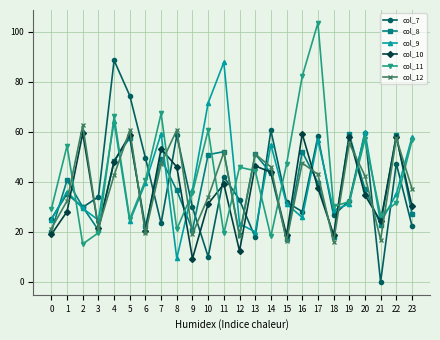

What is the spread (max minus min) of values at 7?

43.9